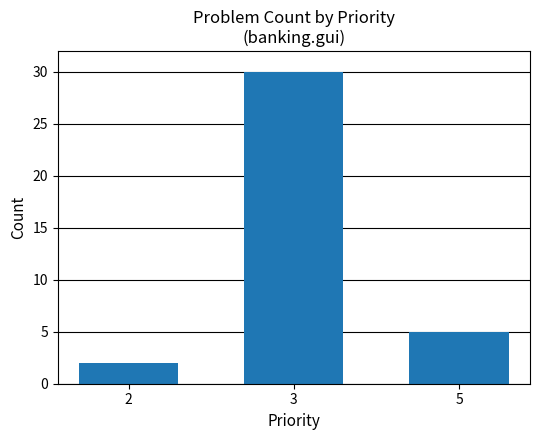

What is the value of the 2nd bar from the left?

30